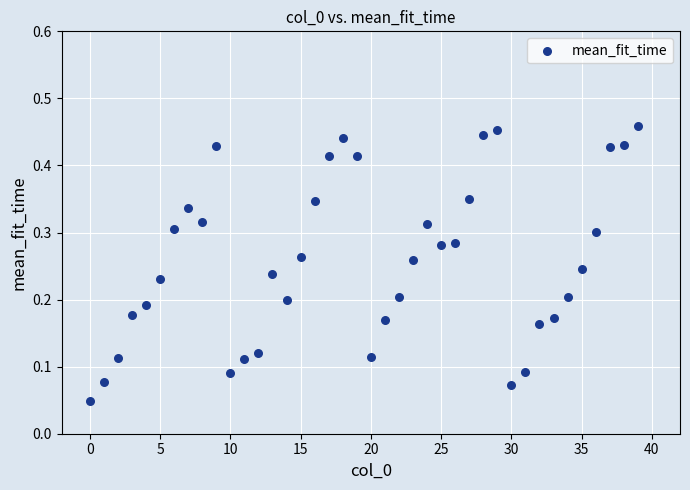

How many data points are displayed?

40